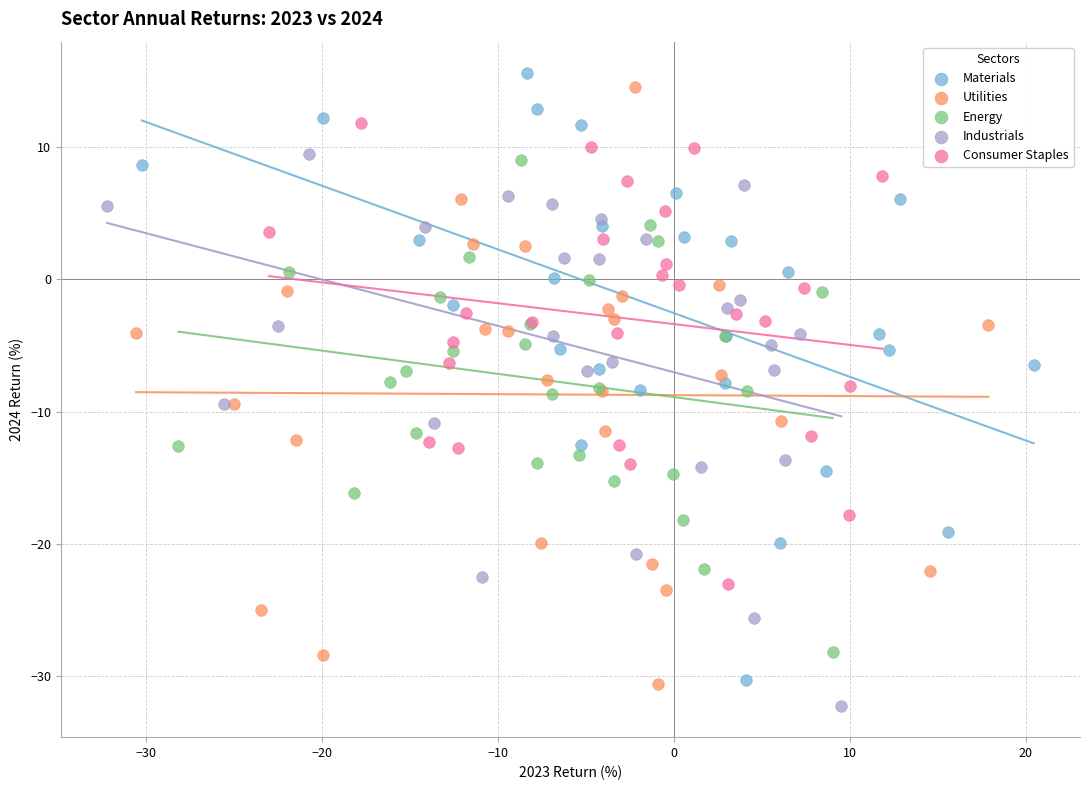

Which series has the largest Y range (max minus min)?

Materials